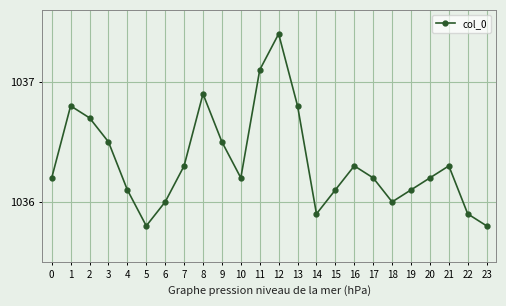

Where is the first local maximum?

1